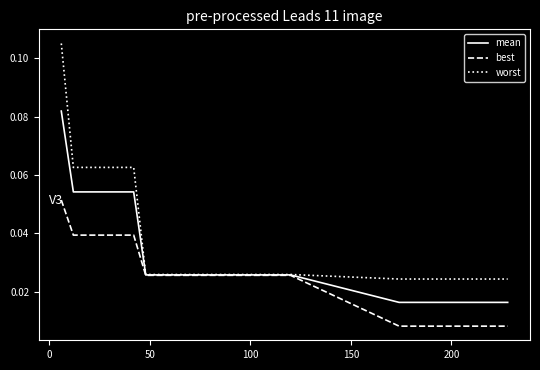

Which series has the largest range (max minus min)?

worst